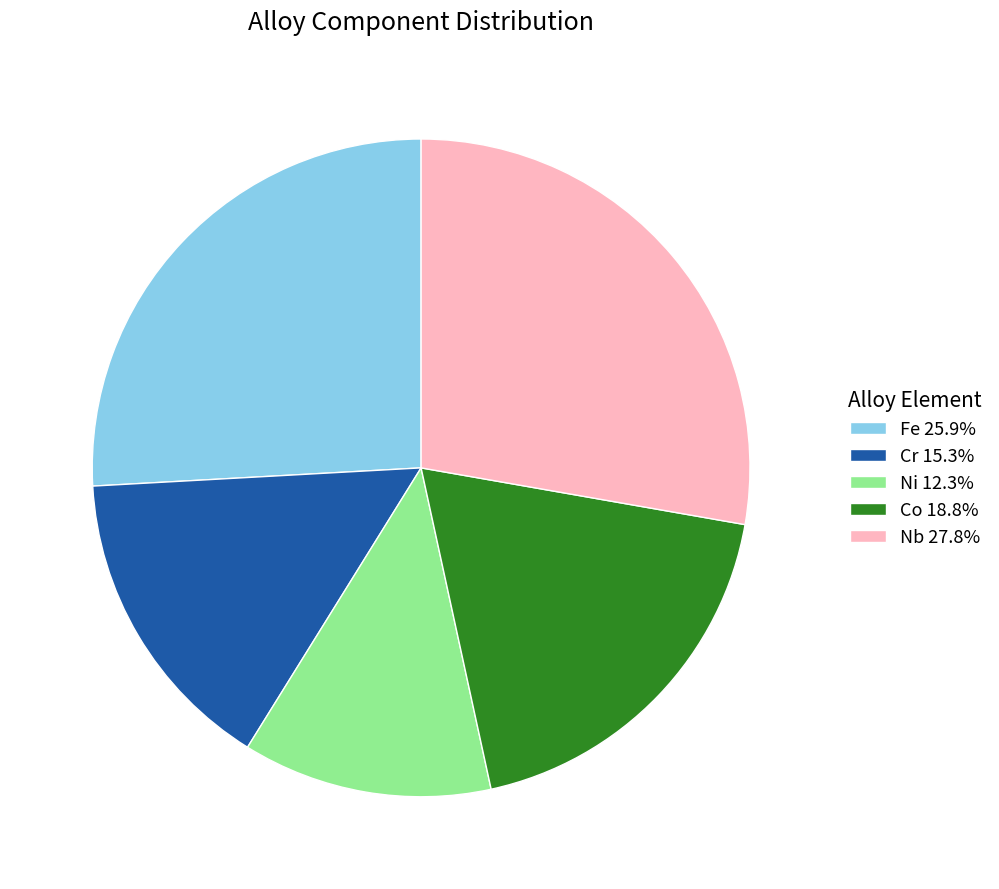

Do Cr 15.3% and Fe 25.9% together represent more than half of the pie?

No